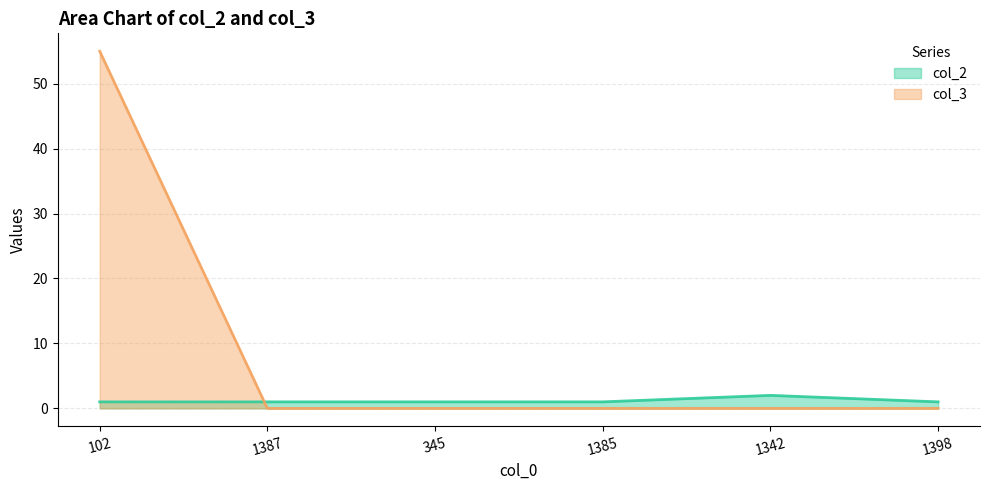

What is the difference between the maximum and second lowest values in the col_2 series?

1